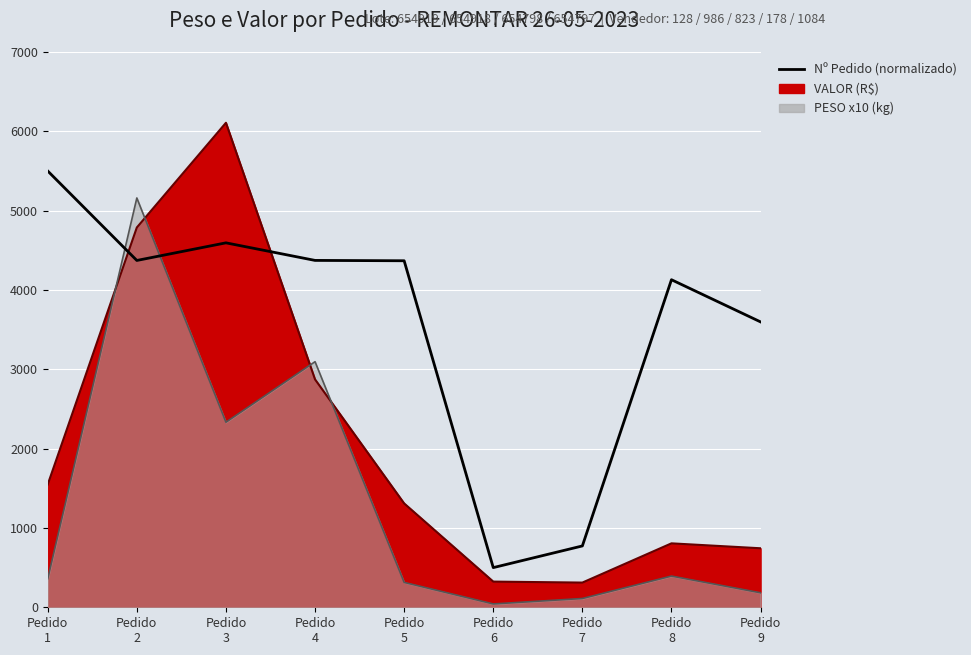

How many points are higher than both their immediate neighbors (excluding endpoints)?

2